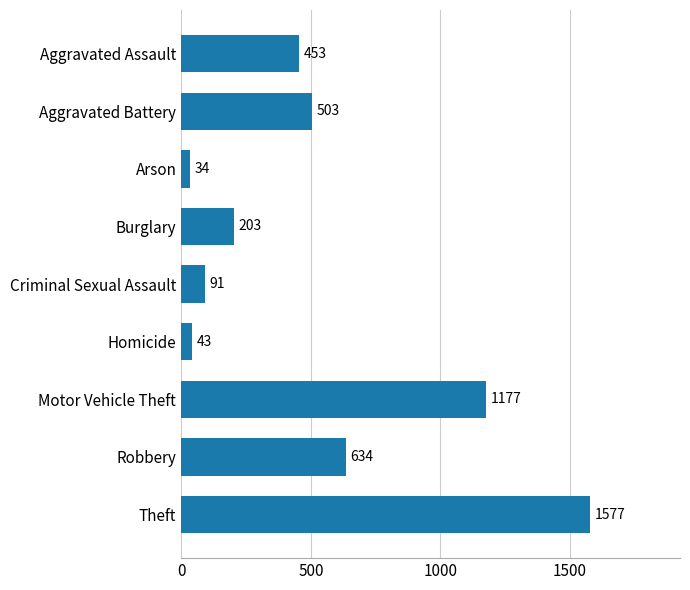

Rank the categories by value from highest to lowest.

Theft, Motor Vehicle Theft, Robbery, Aggravated Battery, Aggravated Assault, Burglary, Criminal Sexual Assault, Homicide, Arson